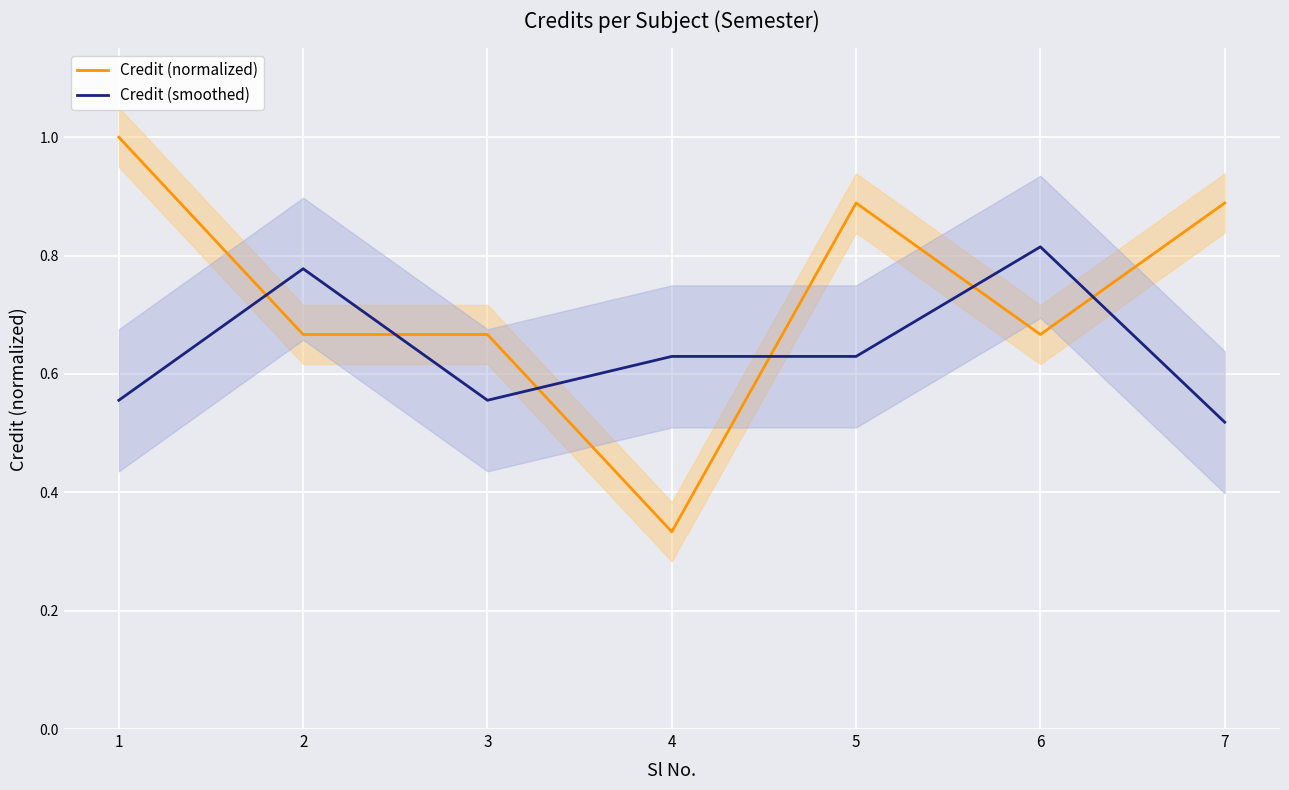

Reading left to right, what are all the values shown in this chart?

Credit (normalized): 1.0	0.7	0.7	0.3	0.9	0.7	0.9
Credit (smoothed): 0.6	0.8	0.6	0.6	0.6	0.8	0.5